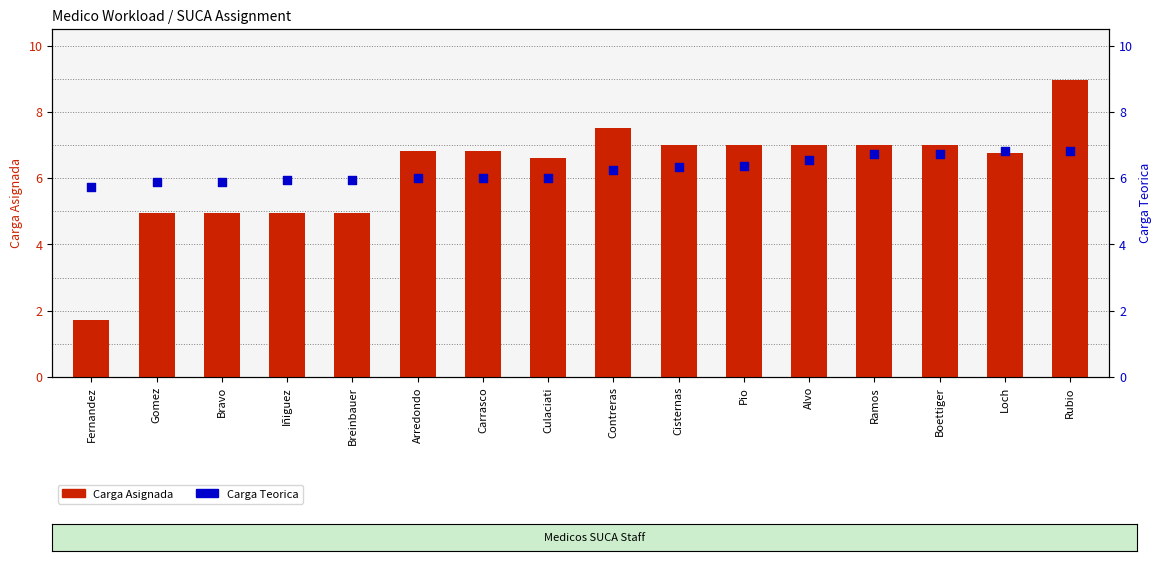

Which series has the largest total across all categories?

Carga Teorica